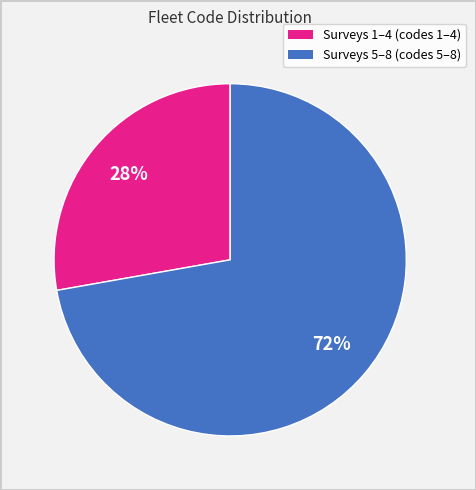

How many segments does this pie chart have?

2